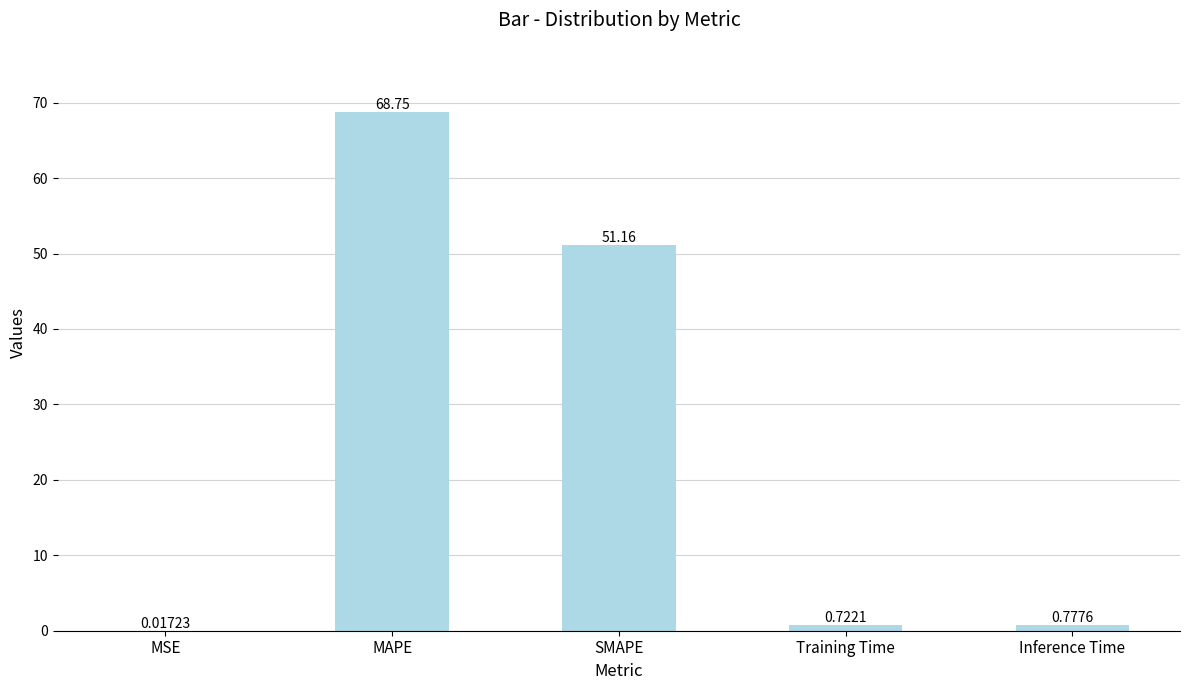

What is the sum of the values at SMAPE and MAPE?

119.9